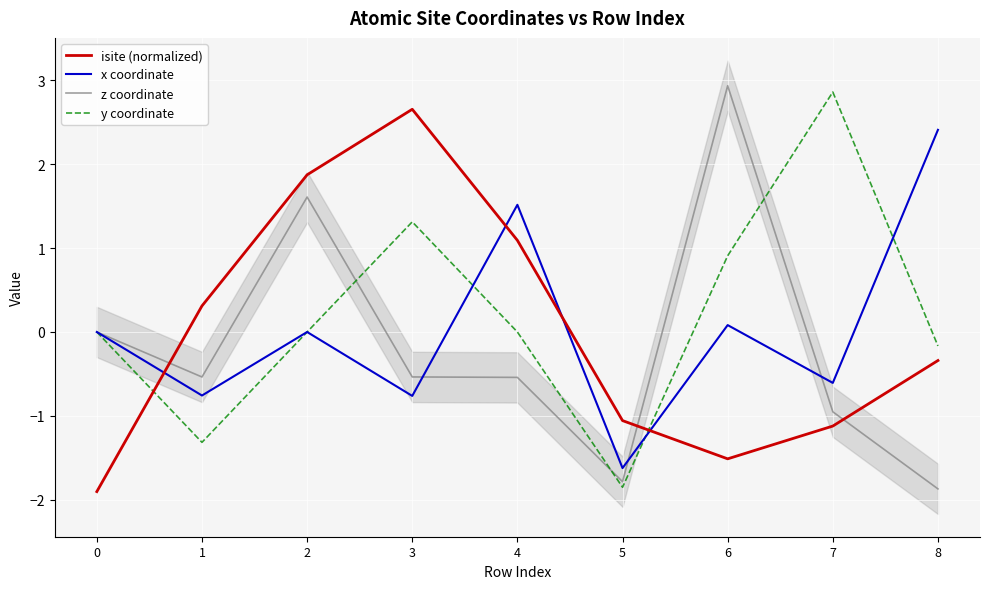

The z coordinate series shows 1.6 at 2. True or false?

True